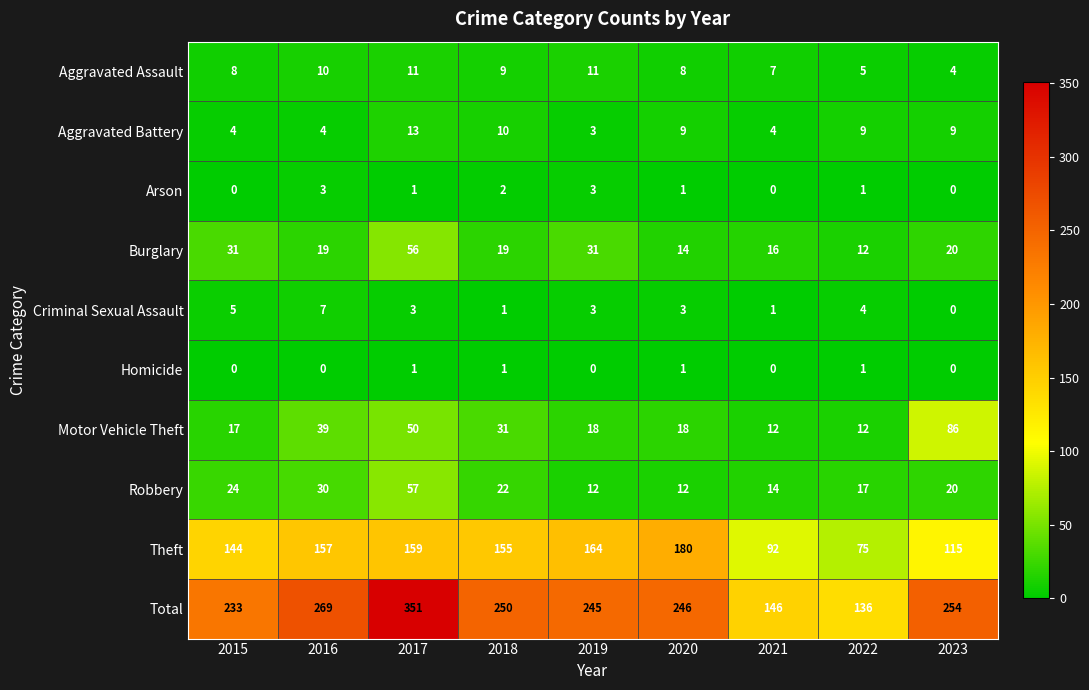

Which series has the largest total across all categories?

Total